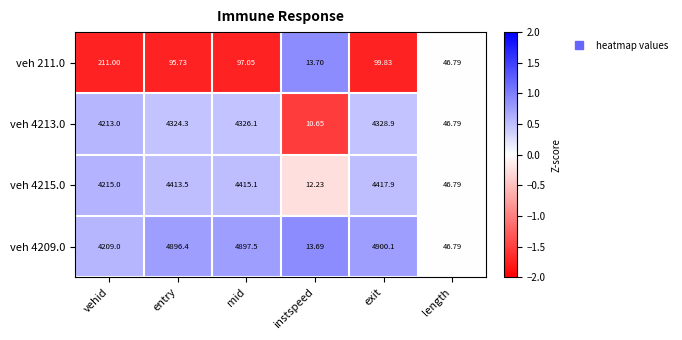

Which series has the widest spread of values?

veh 4209.0